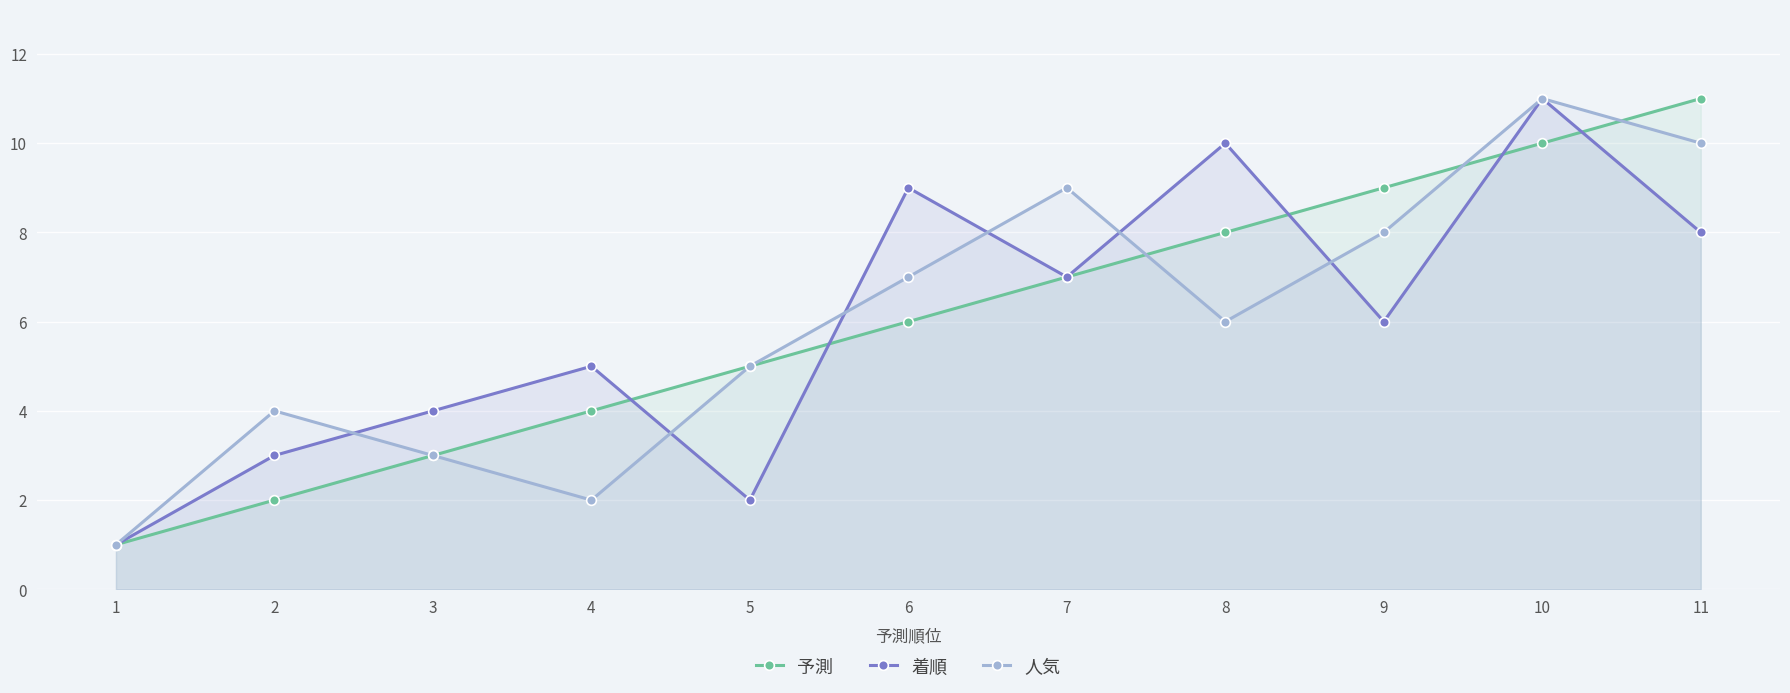

True or false: 着順 has a value of 6 at 9.

True